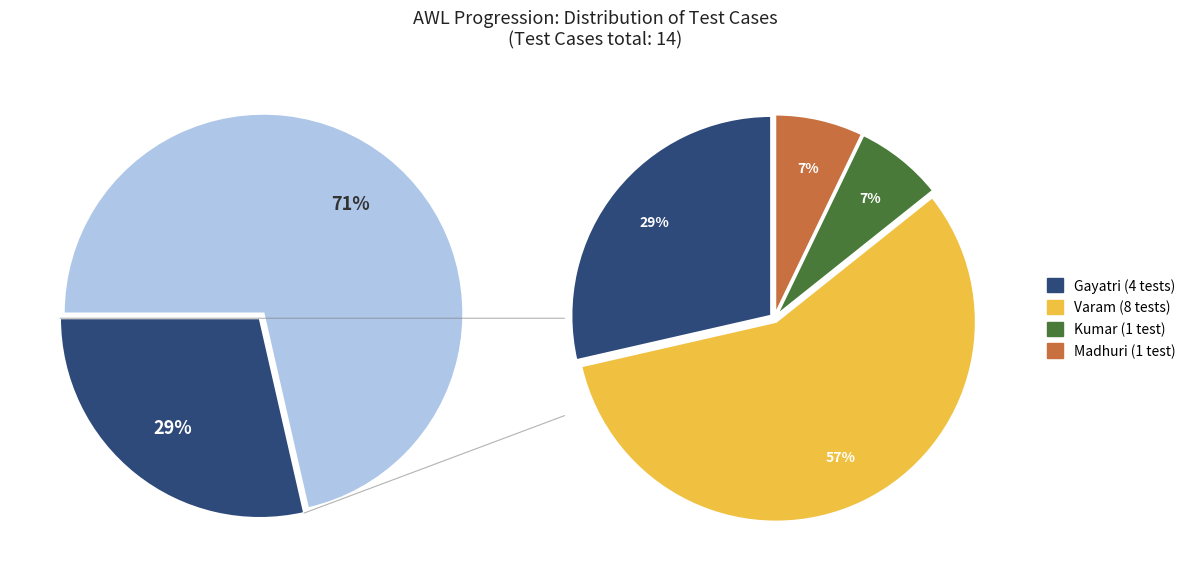

Does Madhuri represent more than half of the total?

No